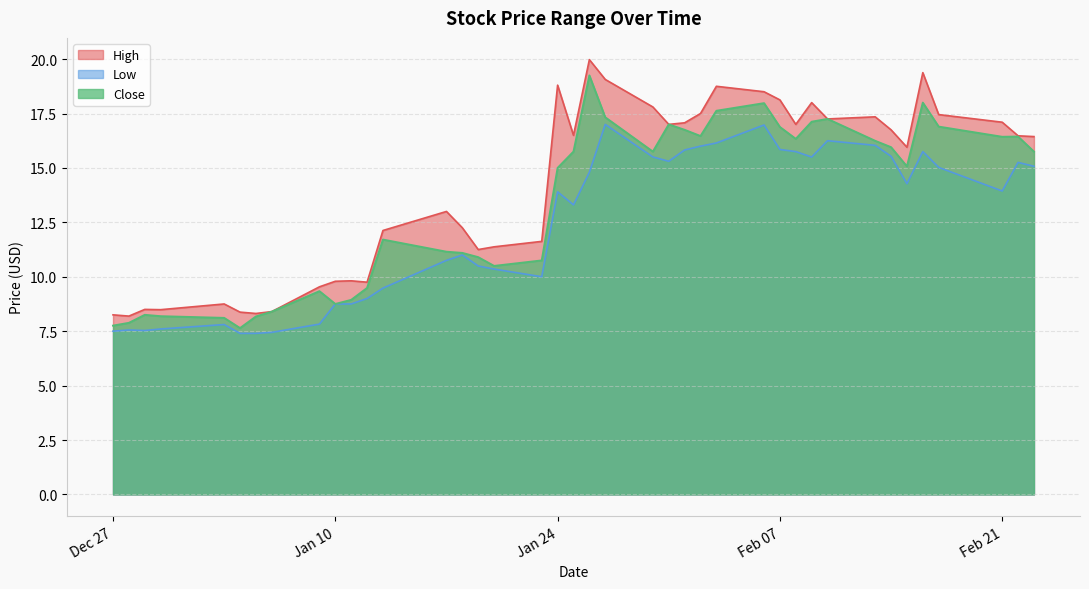

What position from the left is 2023-02-17?

37